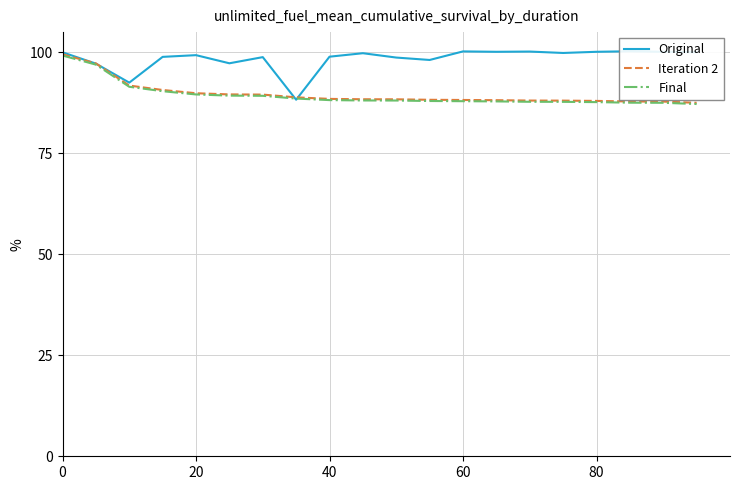

How many distinct data groups are displayed?

3